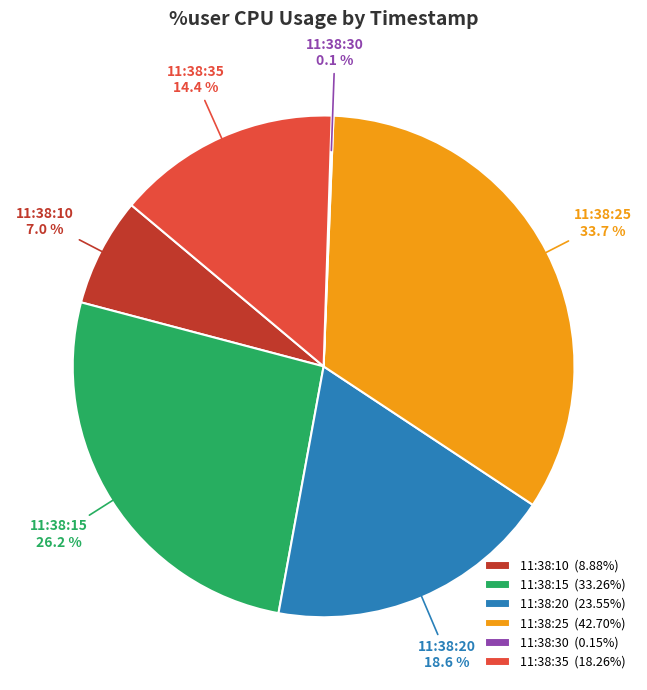

To the nearest percent, what is the combined percentage of 11:38:35 and 11:38:10?

21%